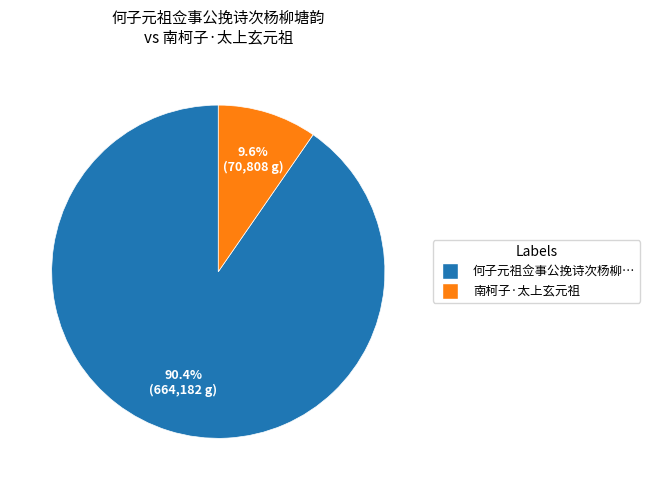

Is there a majority slice in this chart?

Yes